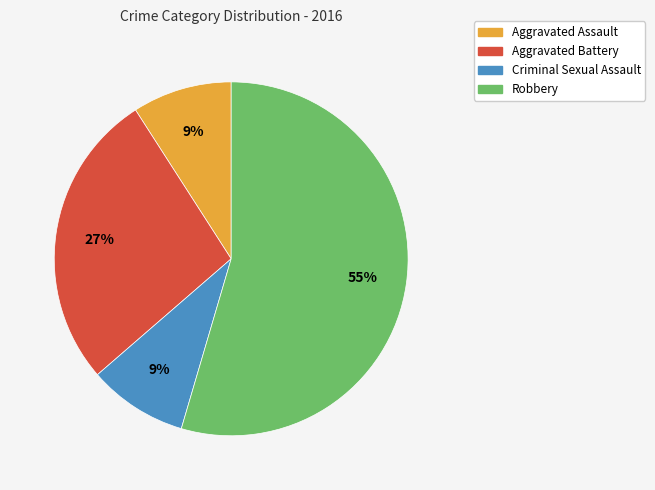

What percentage is the Criminal Sexual Assault slice, to the nearest percent?

9%